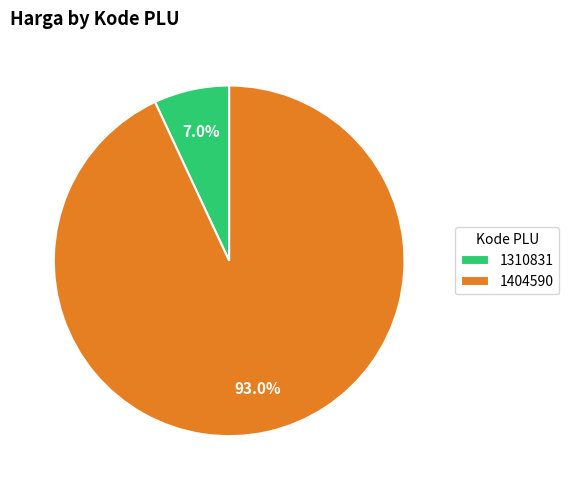

To the nearest percent, what is the combined percentage of 1404590 and 1310831?

100%